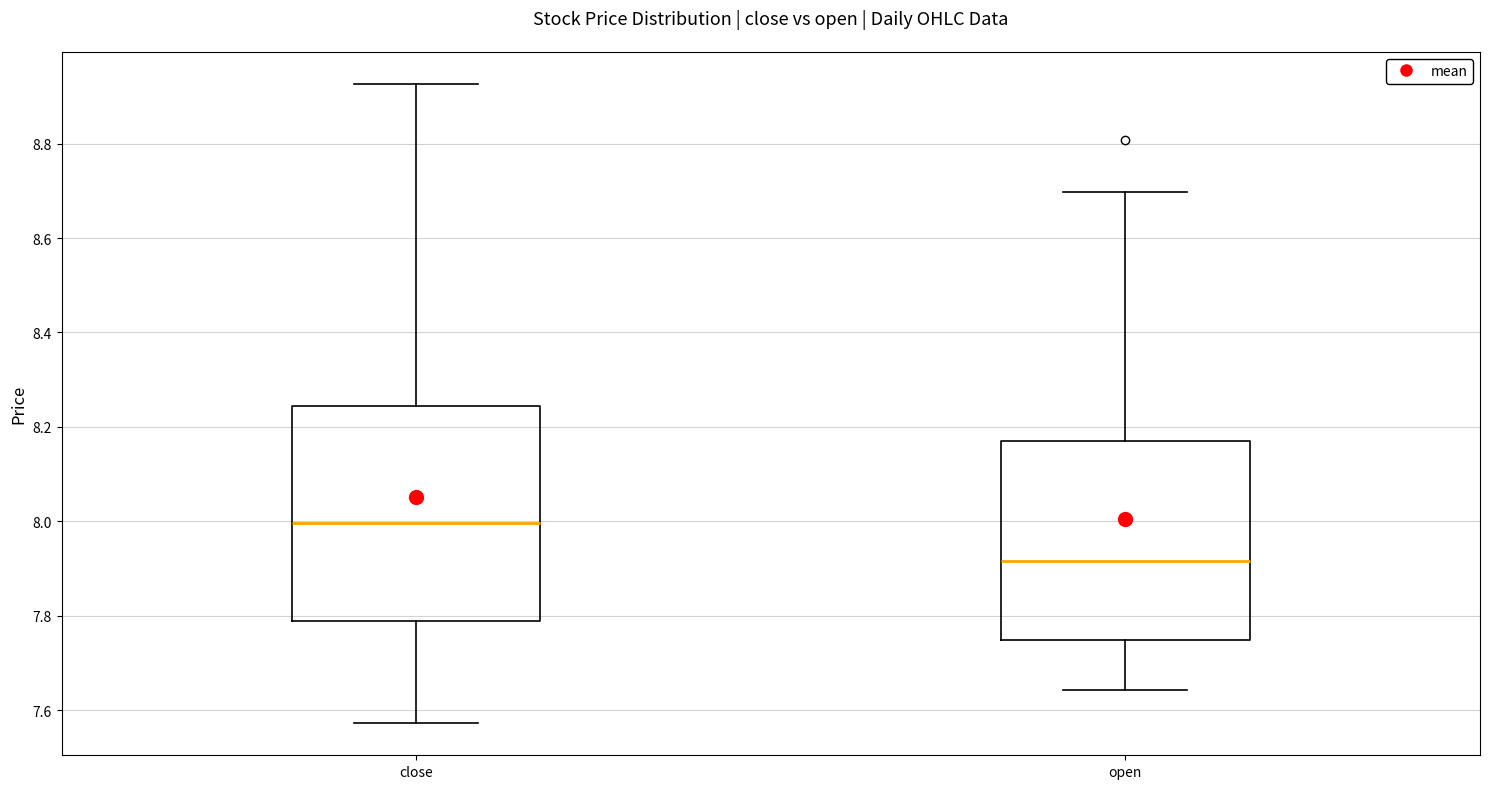

Which box is the tallest, from its lower edge to its upper edge?

close